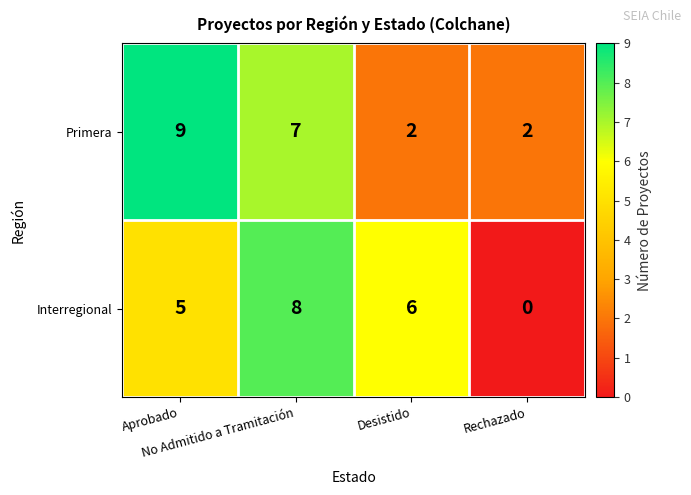

Count the Interregional values in the range 5 to 8.

3